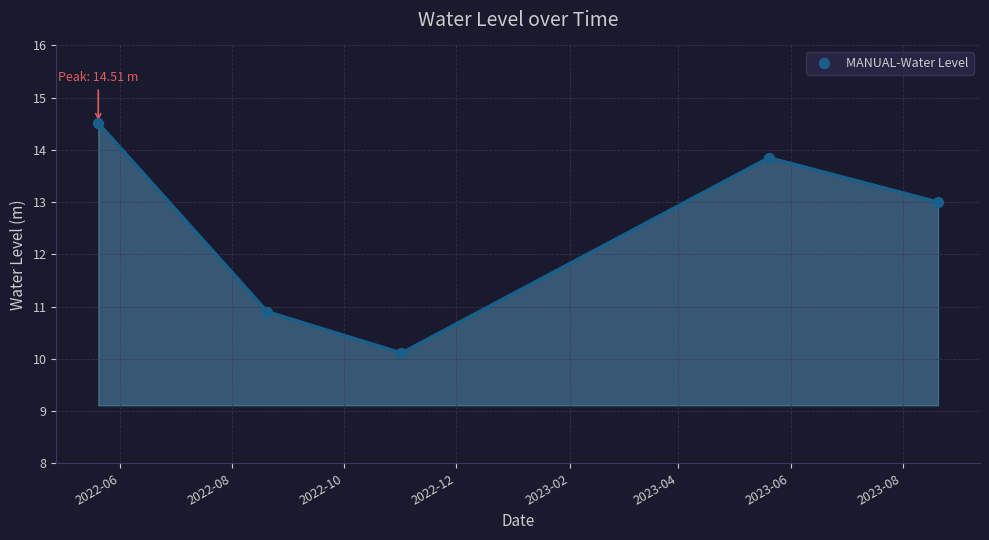

What is the difference between the maximum and minimum values?

4.4